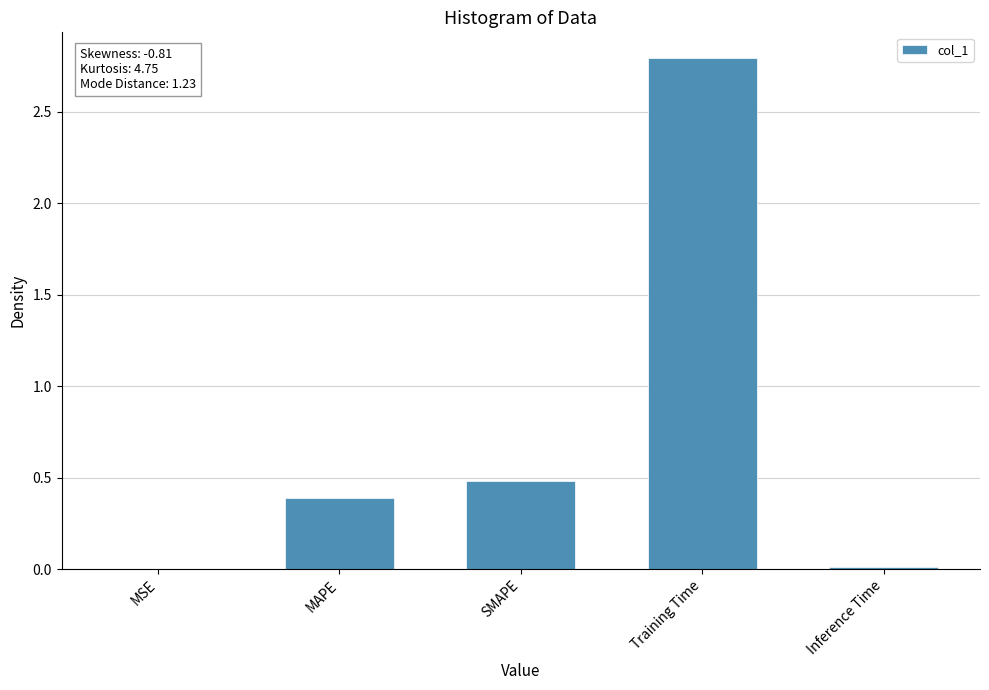

What is the sum of all values?

3.7